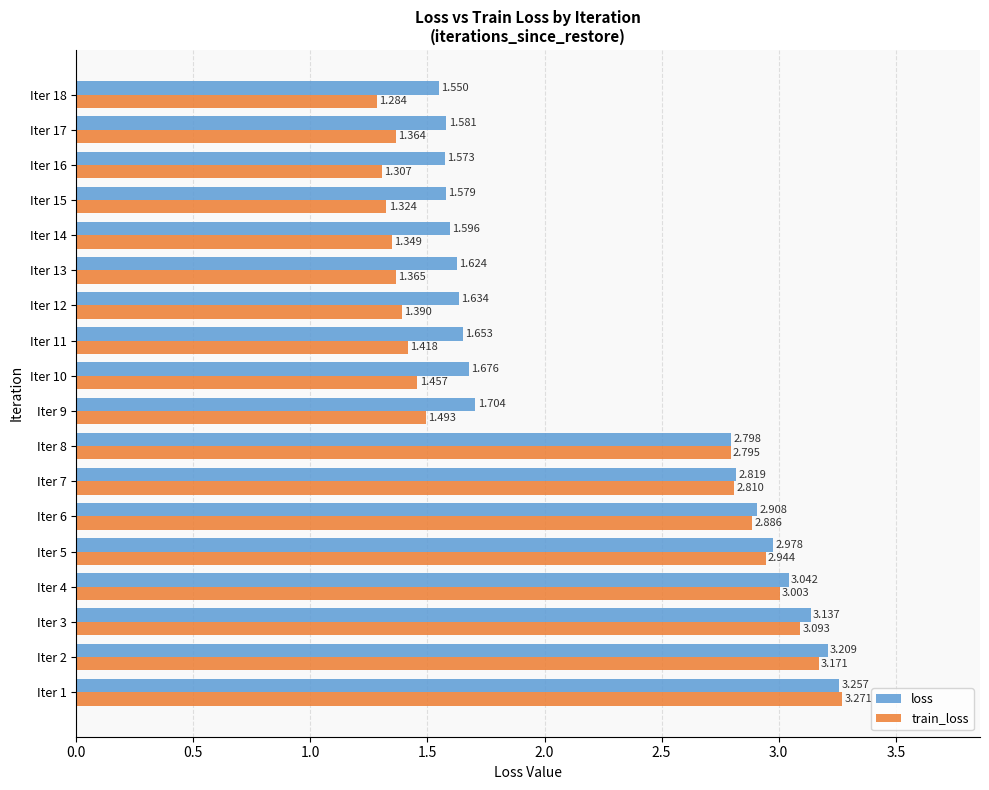

List the series in order of their peak value, lowest first.

loss, train_loss